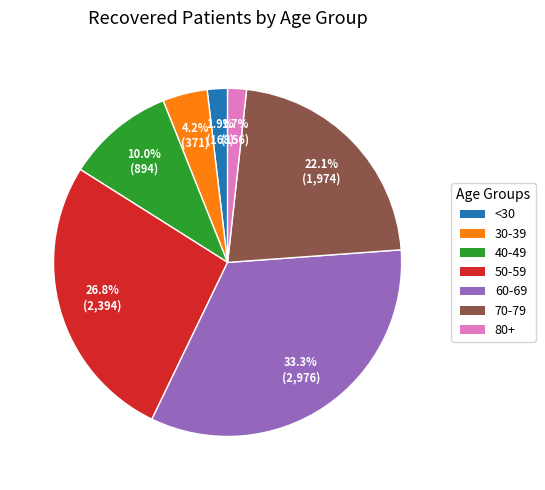

Is there a majority slice in this chart?

No